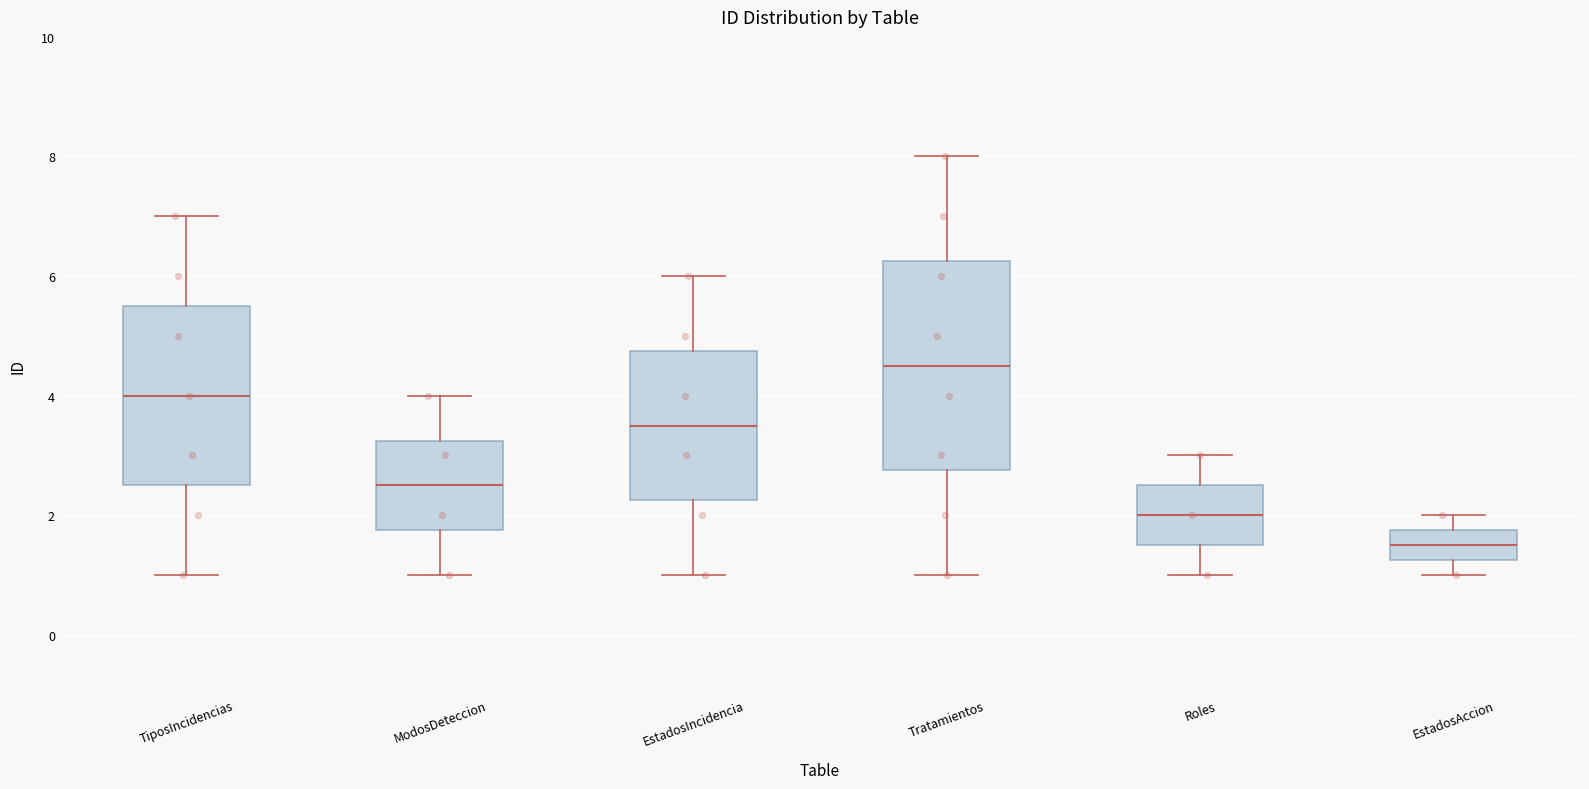

Reading left to right, read every box against the y-axis: the position of its median line, the range the box covers, and the ends of its whiskers. The values are not printed on the chart, so give them approximately, as read against the axis.

TiposIncidencias: median 4.0, box 2.6 to 5.6, whiskers 1.0 to 7.0
ModosDeteccion: median 2.6, box 1.8 to 3.2, whiskers 1.0 to 4.0
EstadosIncidencia: median 3.6, box 2.2 to 4.8, whiskers 1.0 to 6.0
Tratamientos: median 4.6, box 2.8 to 6.2, whiskers 1.0 to 8.0
Roles: median 2.0, box 1.6 to 2.6, whiskers 1.0 to 3.0
EstadosAccion: median 1.6, box 1.2 to 1.8, whiskers 1.0 to 2.0